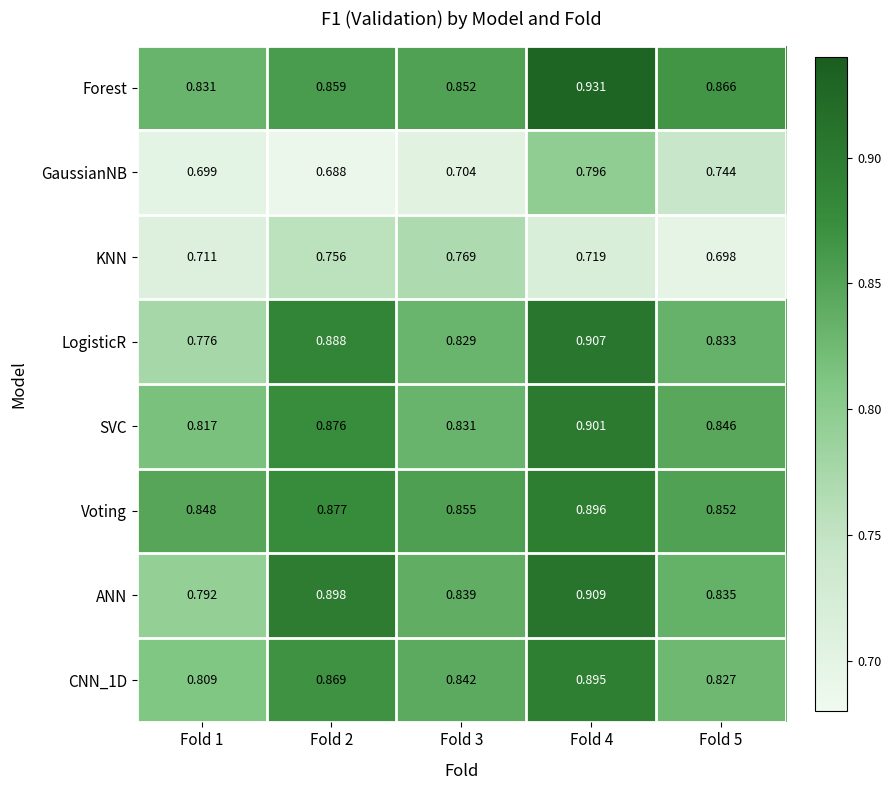

Which series has the largest range (max minus min)?

LogisticR